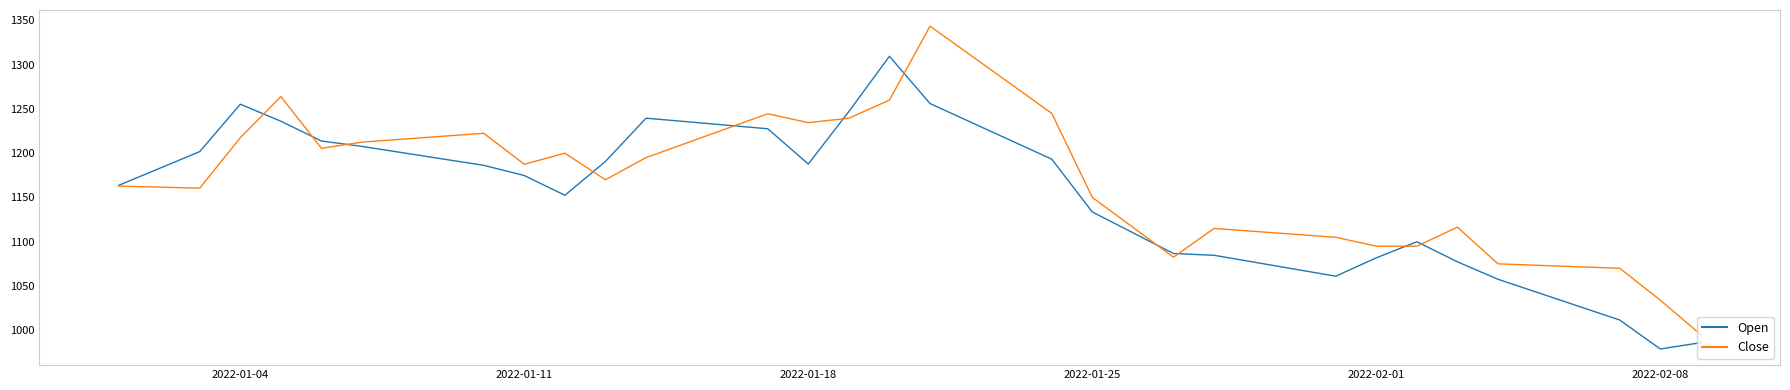

Rank the series by their maximum value, from lowest to highest.

Open, Close